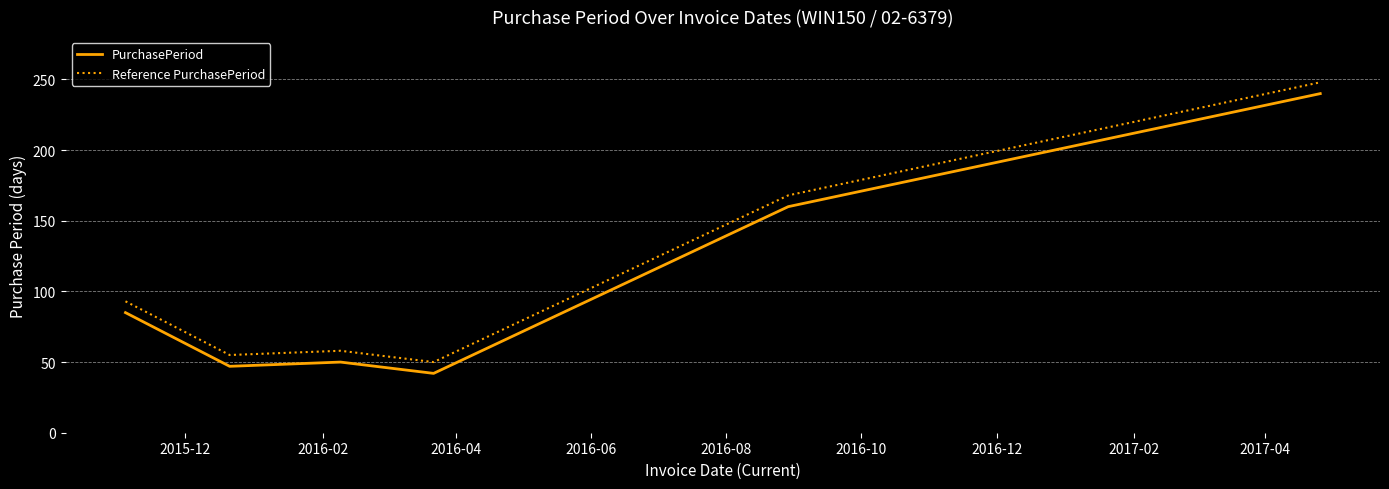

What is the difference between the maximum and minimum values in the Reference PurchasePeriod series?

198